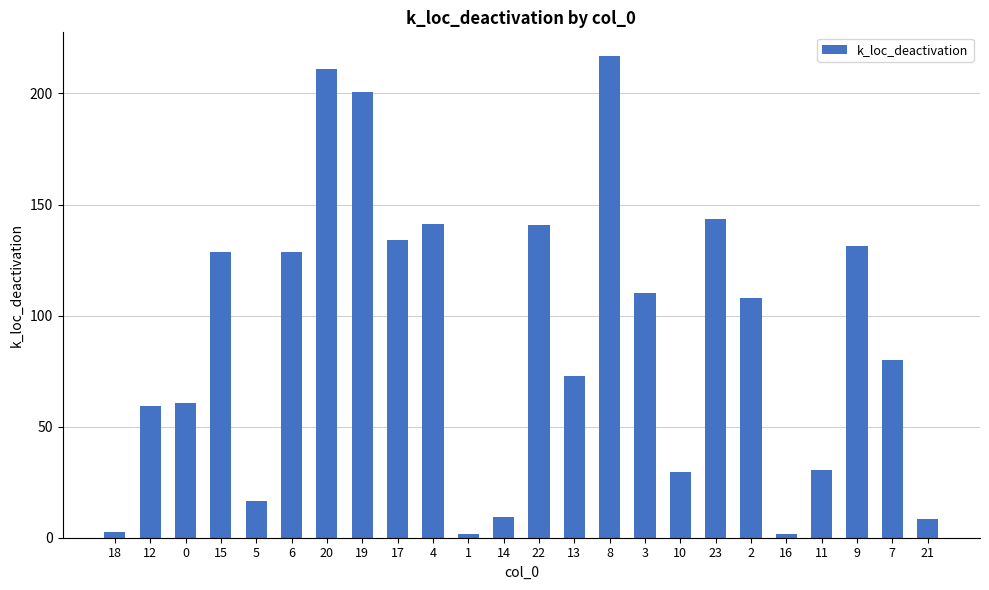

What is the smallest value displayed?

1.5